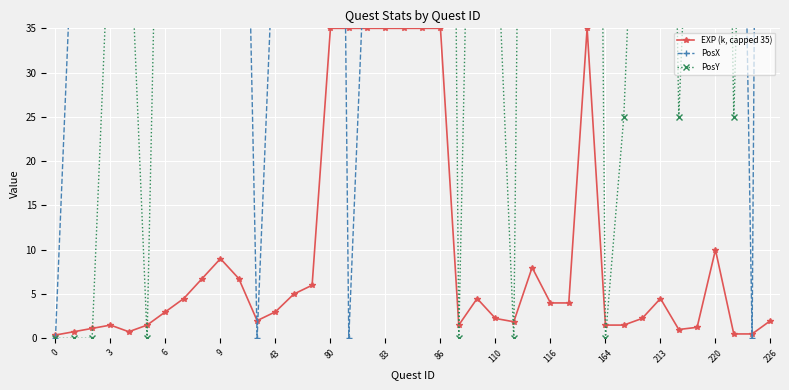

Reading left to right, transcribe all the data shown in this chart.

EXP (k, capped 35): 0.4	0.8	1.1	1.5	0.8	1.5	3.0	4.5	6.8	9.0	6.8	2.0	3.0	5.0	6.0	35.0	35.0	35.0	35.0	35.0	35.0	35.0	1.5	4.5	2.2	1.9	8.0	4.0	4.0	35.0	1.5	1.5	2.2	4.5	1.0	1.2	10.0	0.5	0.5	2.0
PosX: 0.0	50.0	100.0	200.0	50.0	150.0	50.0	150.0	150.0	150.0	100.0	0.0	50.0	100.0	50.0	200.0	0.0	50.0	100.0	150.0	200.0	250.0	250.0	100.0	250.0	300.0	150.0	200.0	250.0	300.0	200.0	275.0	275.0	100.0	75.0	75.0	250.0	125.0	0.0	300.0
PosY: 0.0	0.0	0.0	50.0	50.0	0.0	100.0	50.0	100.0	150.0	50.0	200.0	200.0	200.0	150.0	150.0	250.0	250.0	250.0	250.0	250.0	250.0	0.0	100.0	50.0	0.0	200.0	200.0	200.0	250.0	0.0	25.0	75.0	150.0	25.0	75.0	150.0	25.0	100.0	50.0